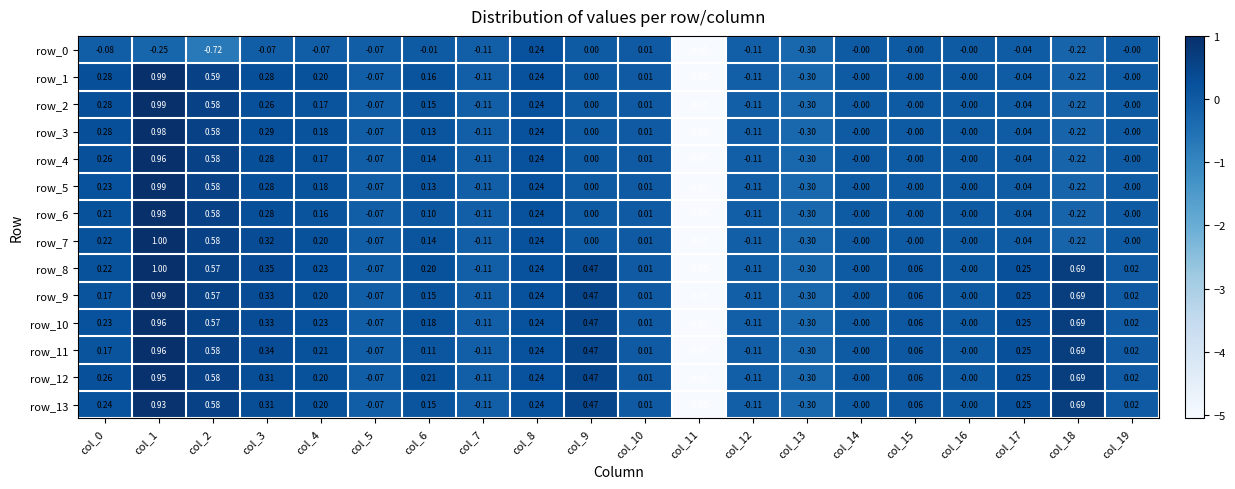

Count the number of categories in the chart.

20